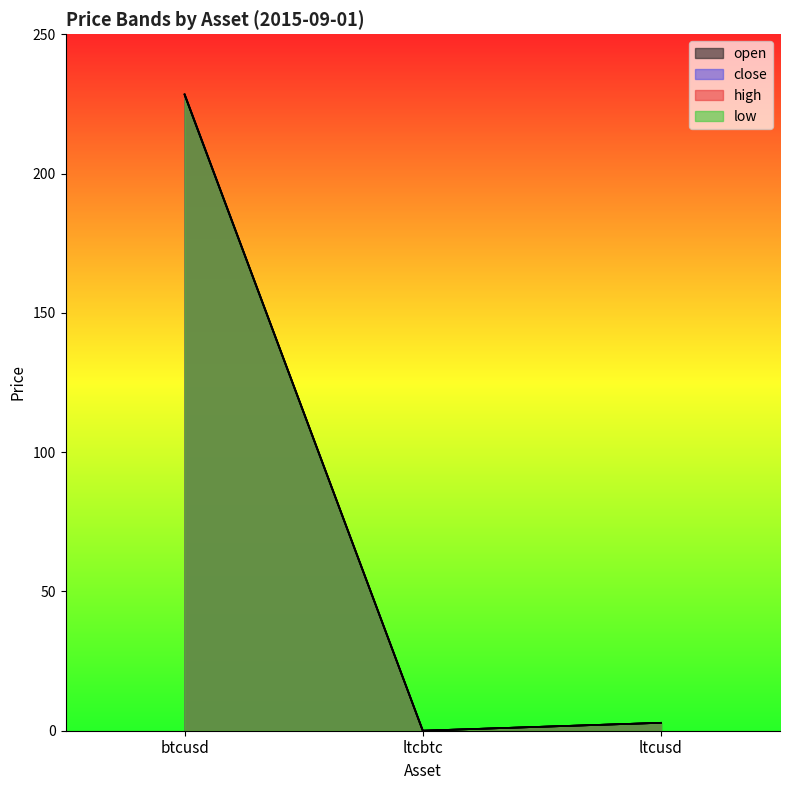

What is the difference between the open values at ltcbtc and ltcusd?

2.8